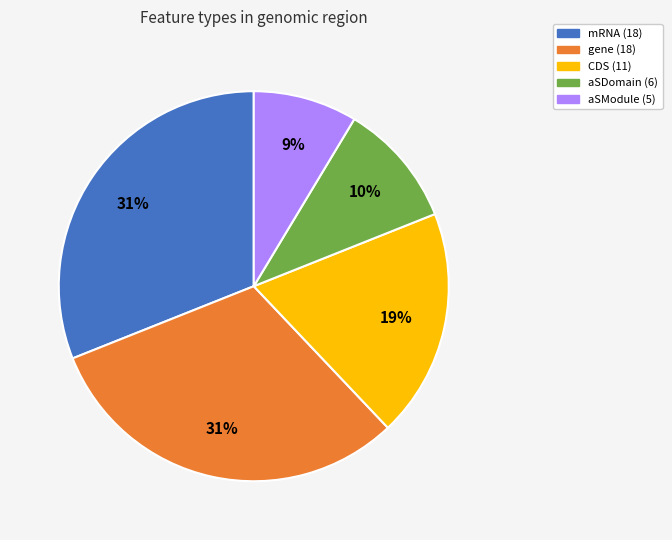

To the nearest percent, what is the difference between the largest and smallest slice percentages?

22%